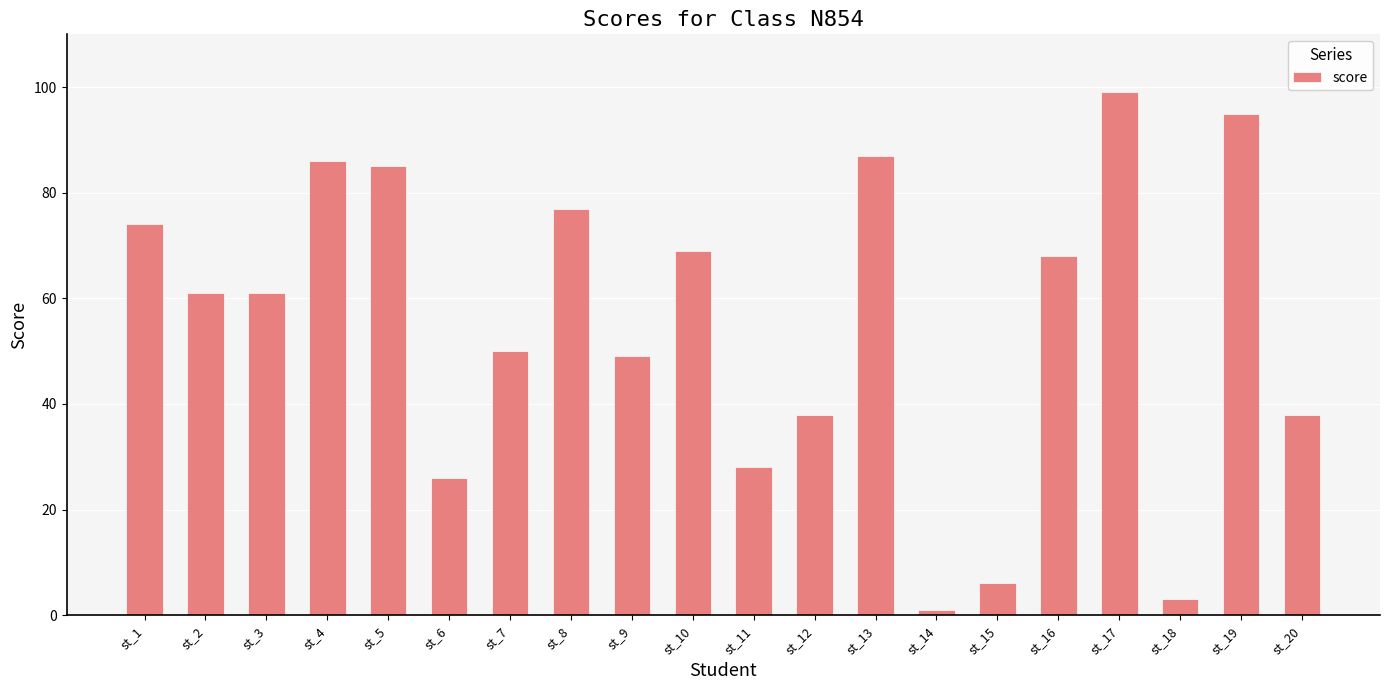

What is the change in value from st_12 to st_16?

+30